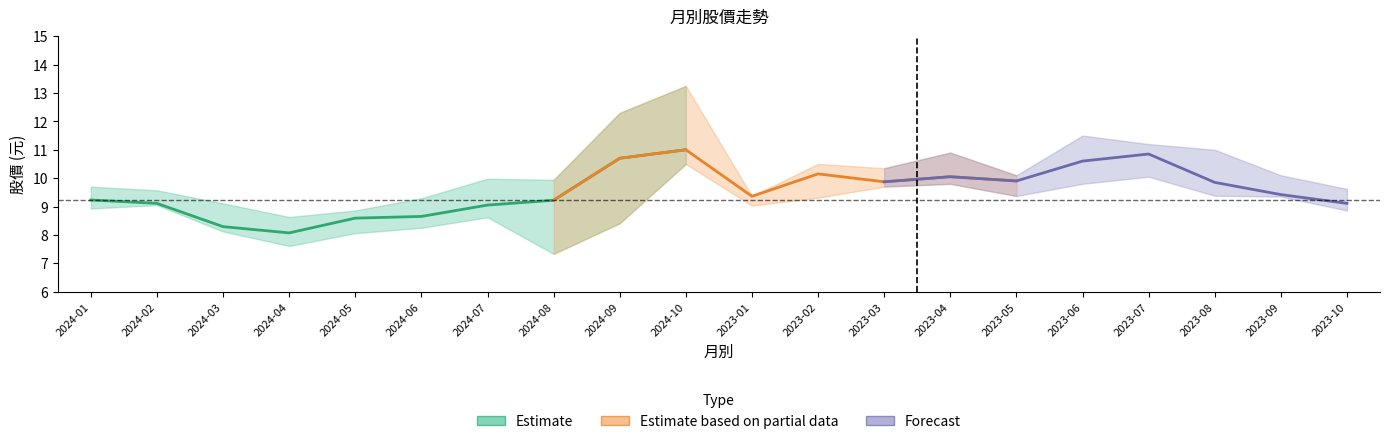

What is the approximate value of 最高 at 2023-10?

9.6